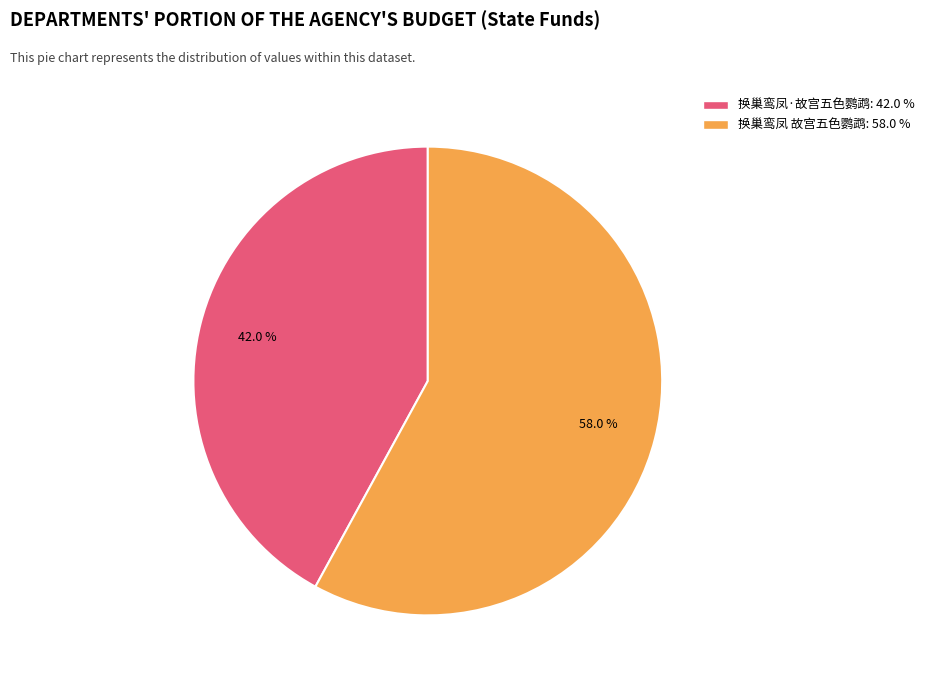

Combined, do 换巢鸾凤·故宫五色鹦鹉 and 换巢鸾凤 故宫五色鹦鹉 account for over 50%?

Yes